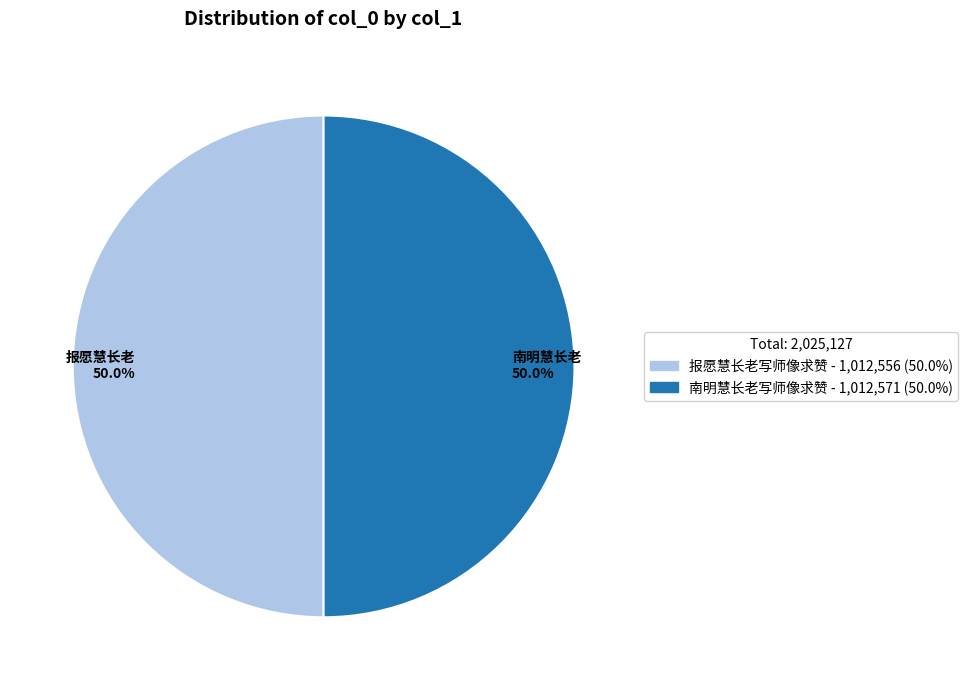

Combined, what portion of the pie is 南明慧长老 50.0% and 报愿慧长老 50.0%?

100.0%